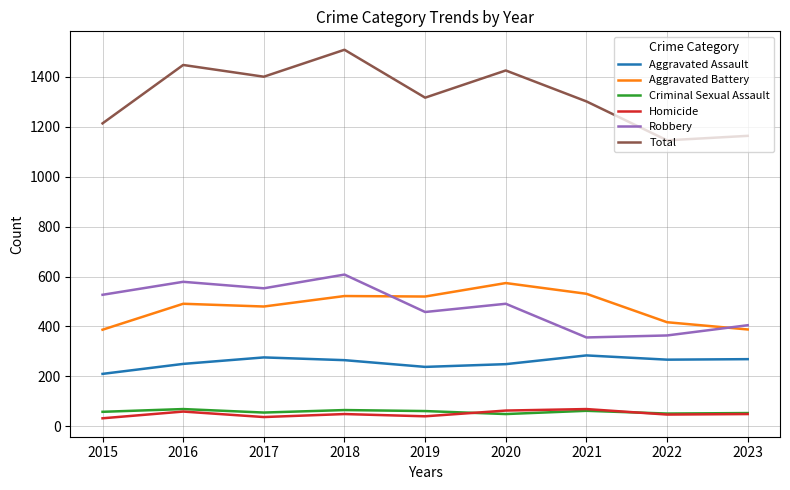

What is the greatest value displayed?

1509